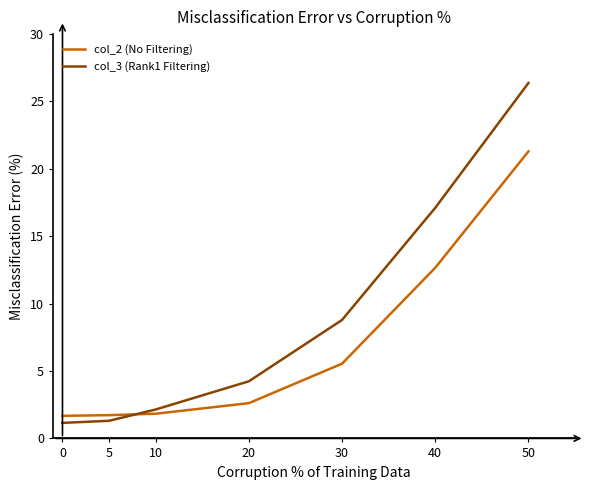

Which series changed the most between 5 and 20?

col_3 (Rank1 Filtering)